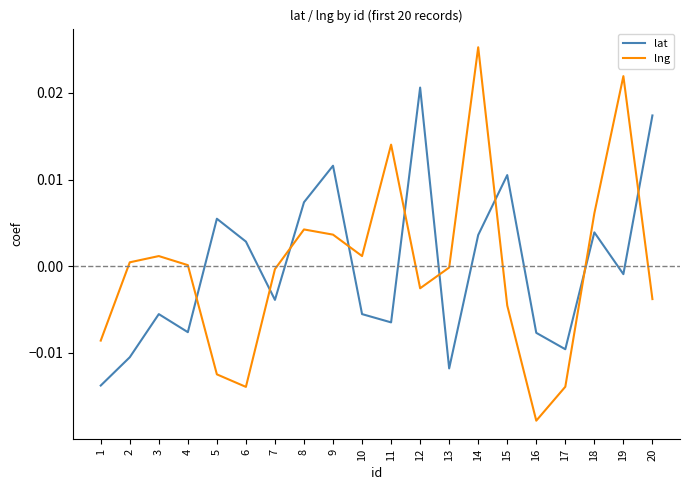

How many interior local peaks does the lng series have?

5